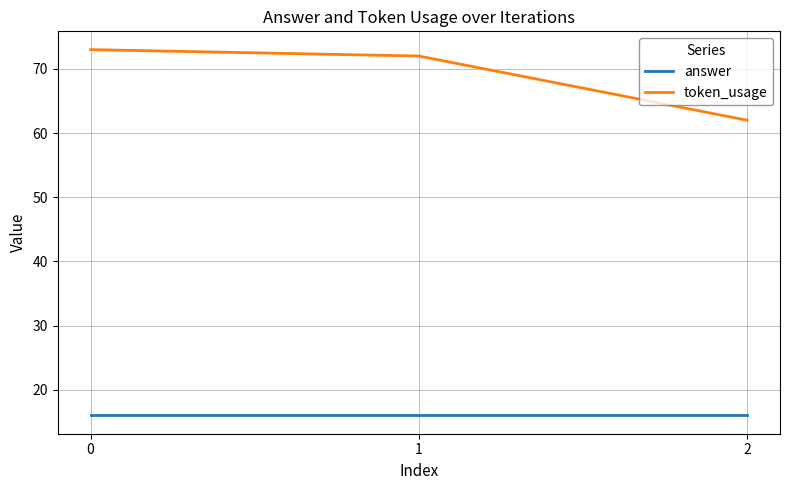

What is the maximum value for answer?

16